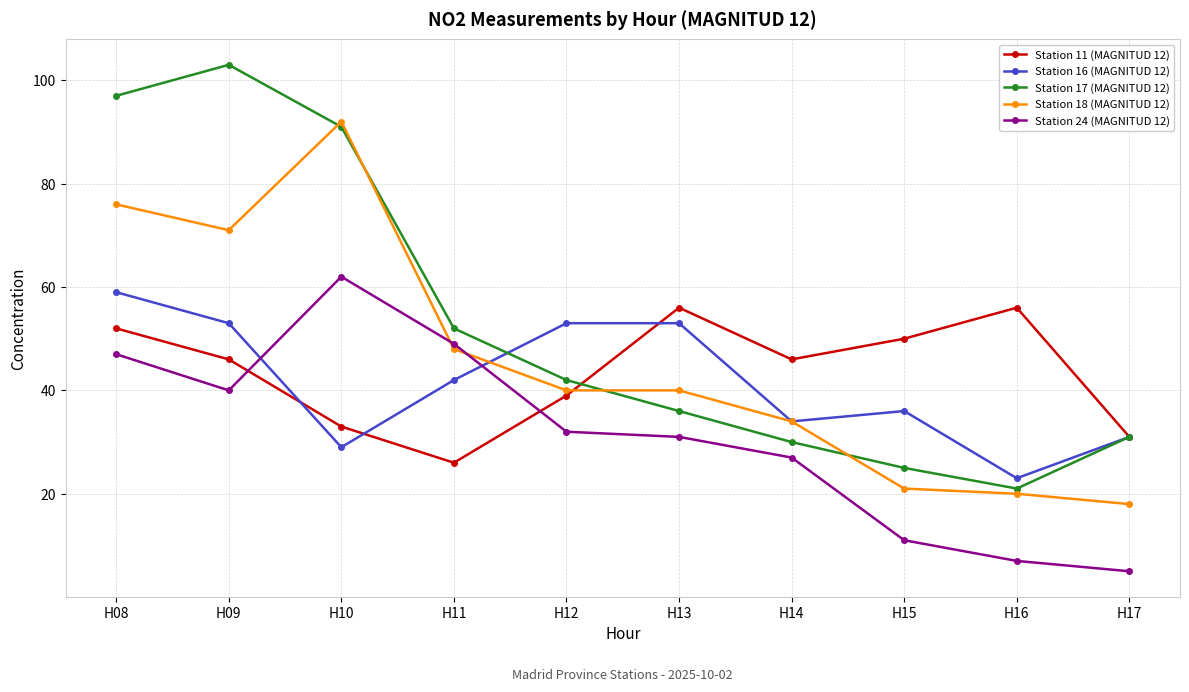

Reading left to right, what are all the values shown in this chart?

Station 11 (MAGNITUD 12): H08=52	H09=46	H10=33	H11=26	H12=39	H13=56	H14=46	H15=50	H16=56	H17=31
Station 16 (MAGNITUD 12): H08=59	H09=53	H10=29	H11=42	H12=53	H13=53	H14=34	H15=36	H16=23	H17=31
Station 17 (MAGNITUD 12): H08=97	H09=103	H10=91	H11=52	H12=42	H13=36	H14=30	H15=25	H16=21	H17=31
Station 18 (MAGNITUD 12): H08=76	H09=71	H10=92	H11=48	H12=40	H13=40	H14=34	H15=21	H16=20	H17=18
Station 24 (MAGNITUD 12): H08=47	H09=40	H10=62	H11=49	H12=32	H13=31	H14=27	H15=11	H16=7	H17=5